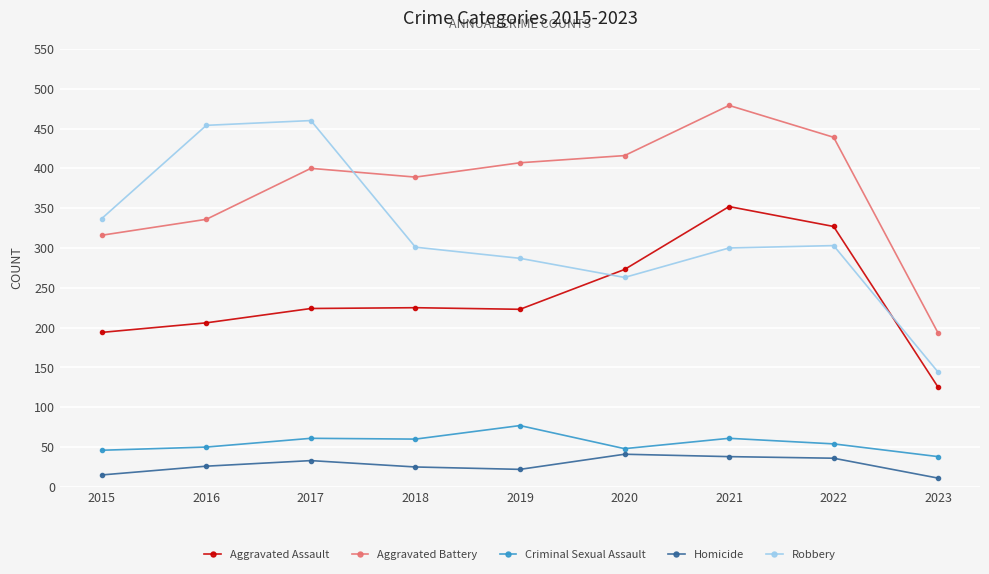

What is the value of the Homicide point at the 9th from the left?

11